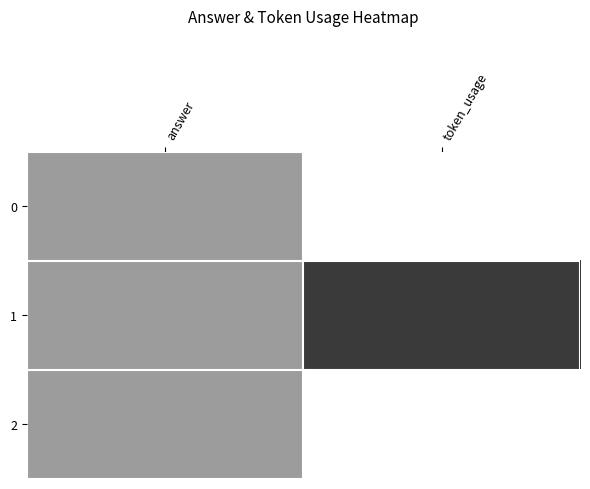

Count the number of data series in this chart.

3